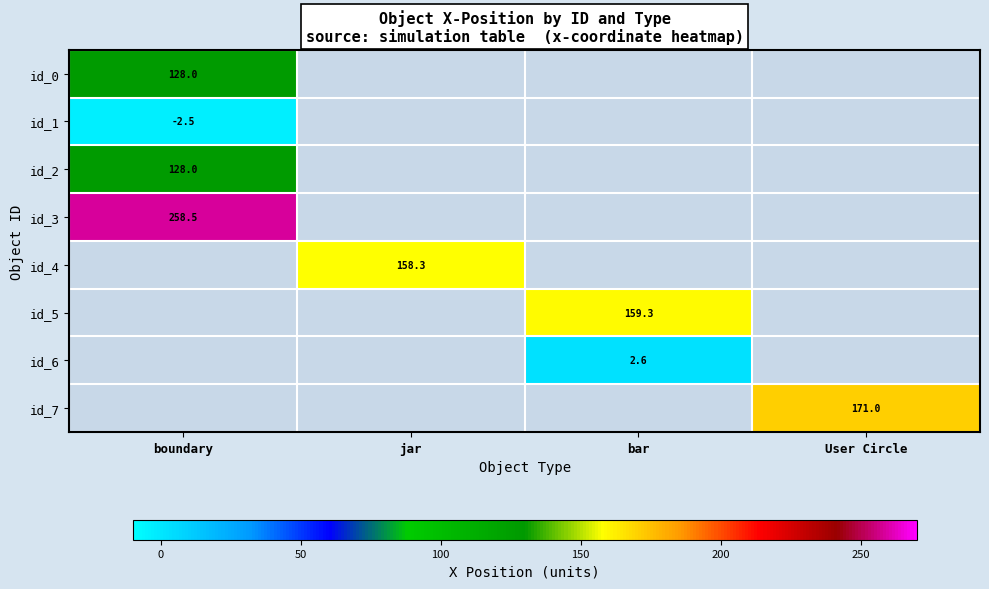

The value of id_7 at User Circle is 63.1. True or false?

False